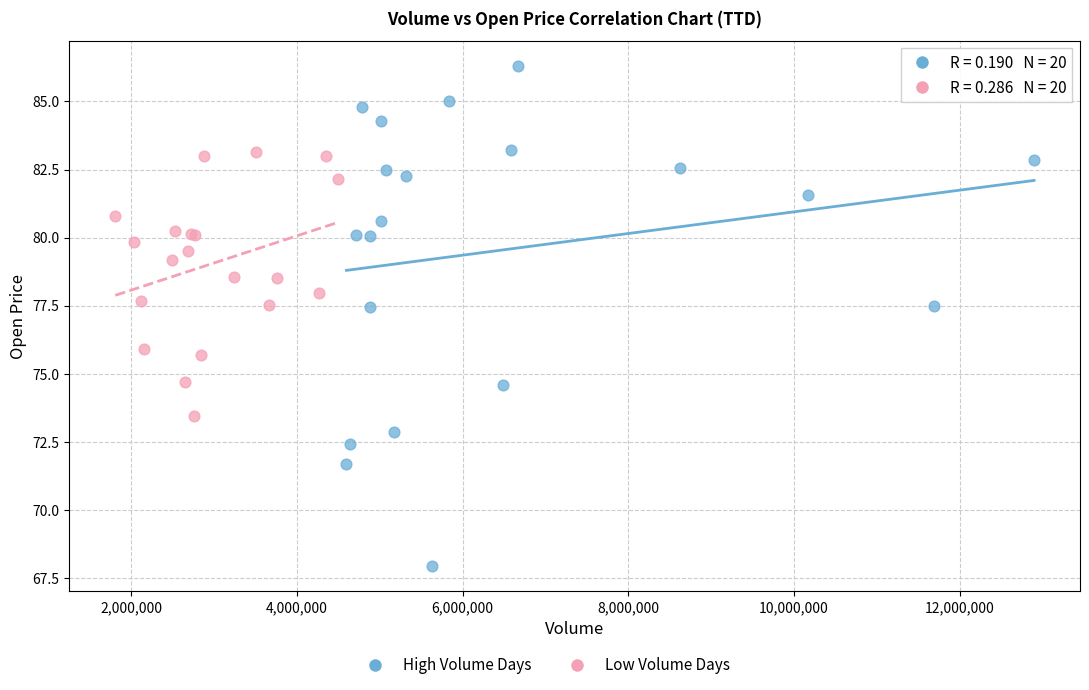

Which series reaches the minimum Y coordinate?

High Volume Days